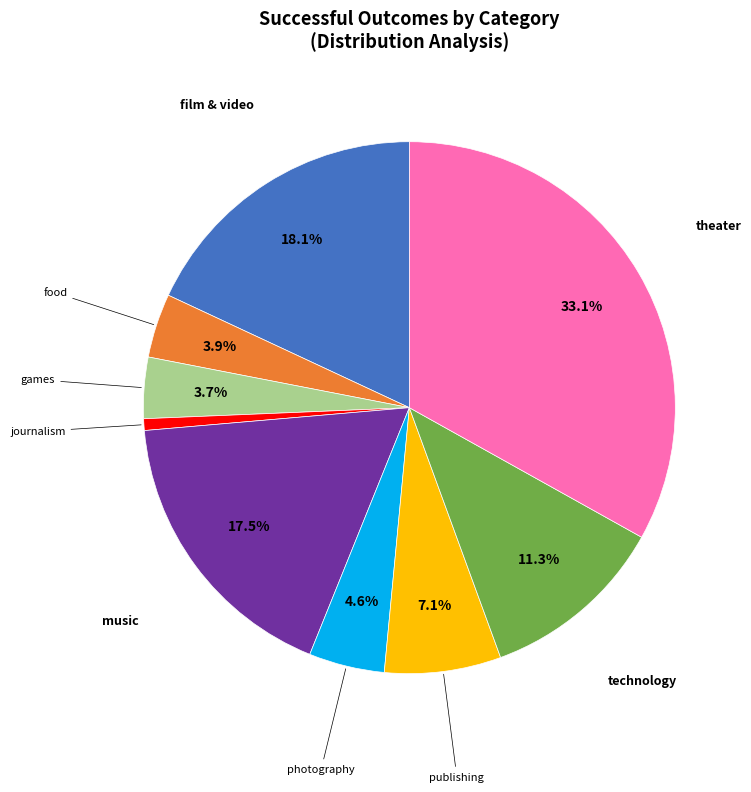

Is there a majority slice in this chart?

No